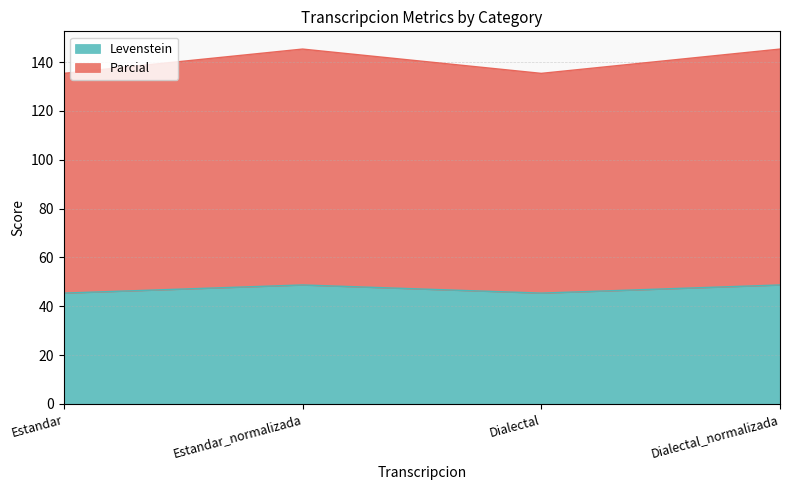

At which category does the chart reach its minimum across all series?

Estandar